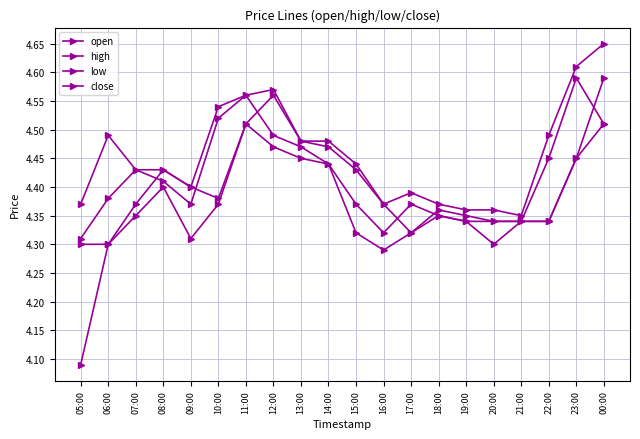

How many lines are shown in the chart?

4